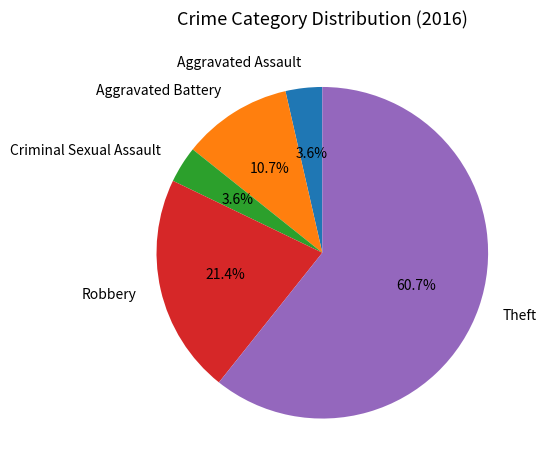

Between Theft and Criminal Sexual Assault, which is larger?

Theft